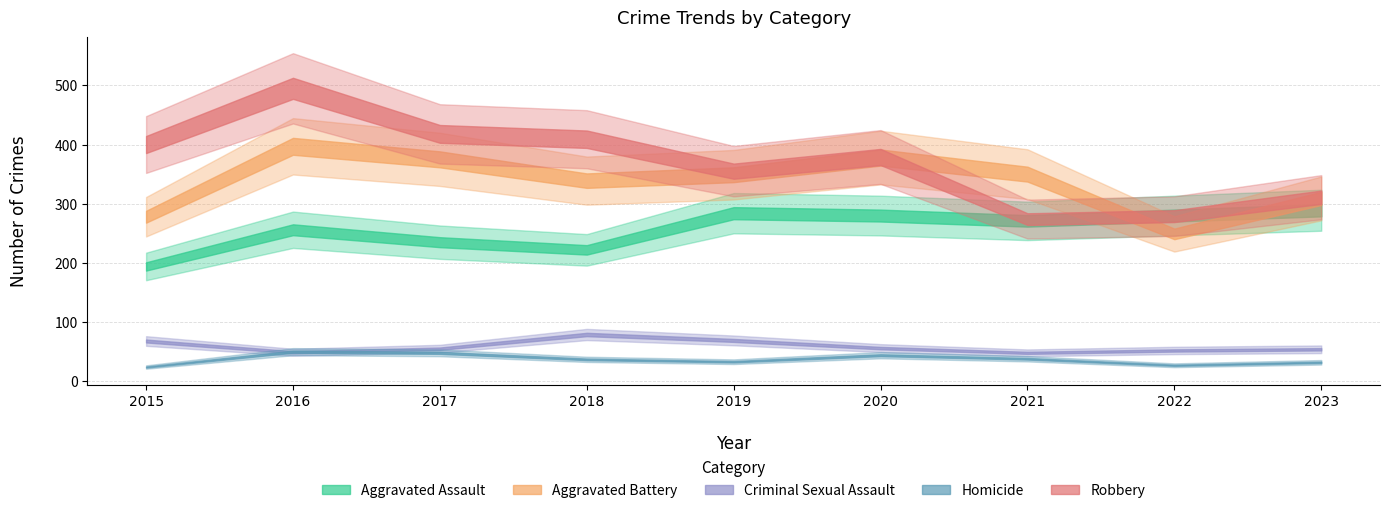

Does the chart display data point markers on the line(s)?

No